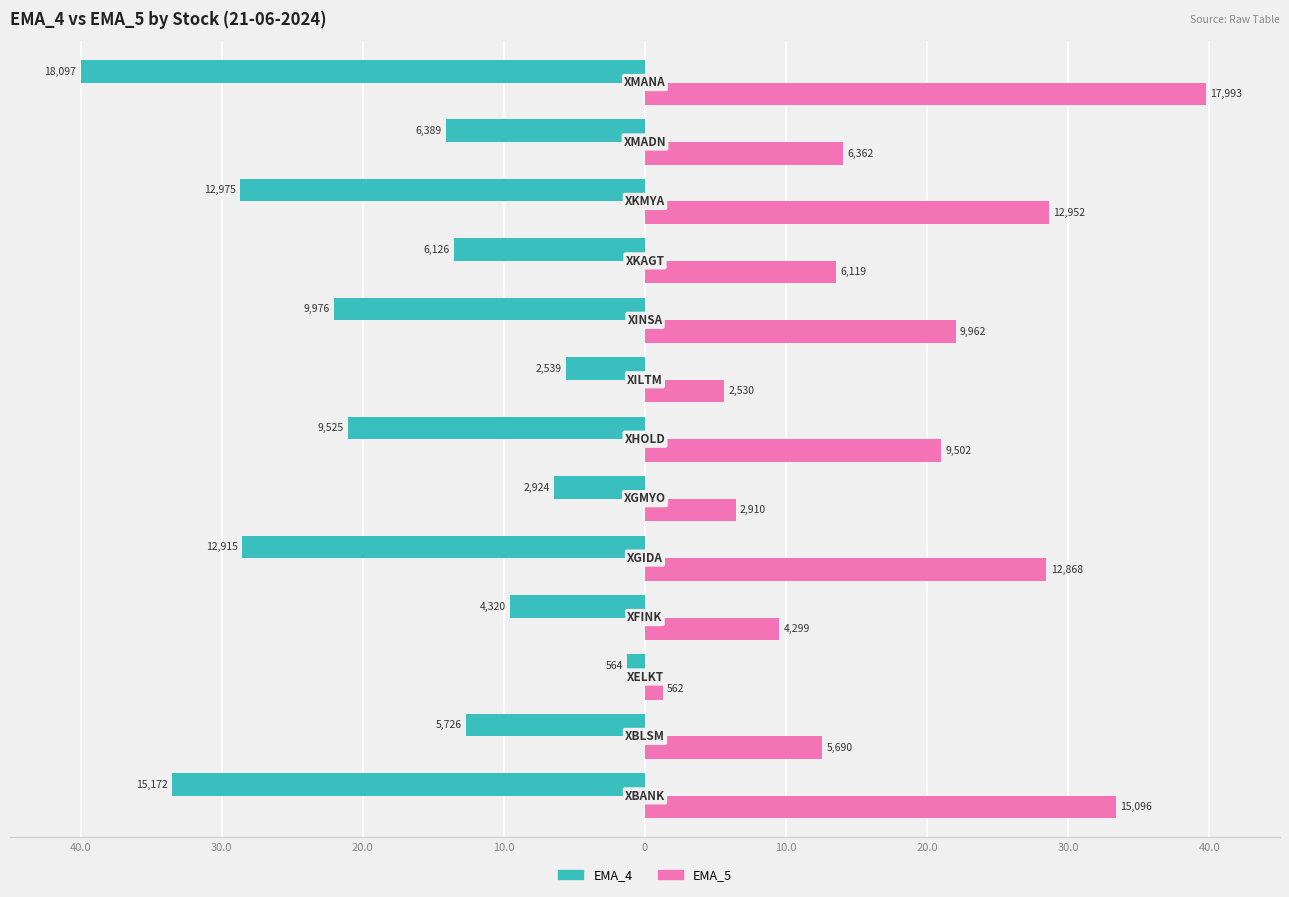

What are all the series names shown in the legend?

EMA_4, EMA_5